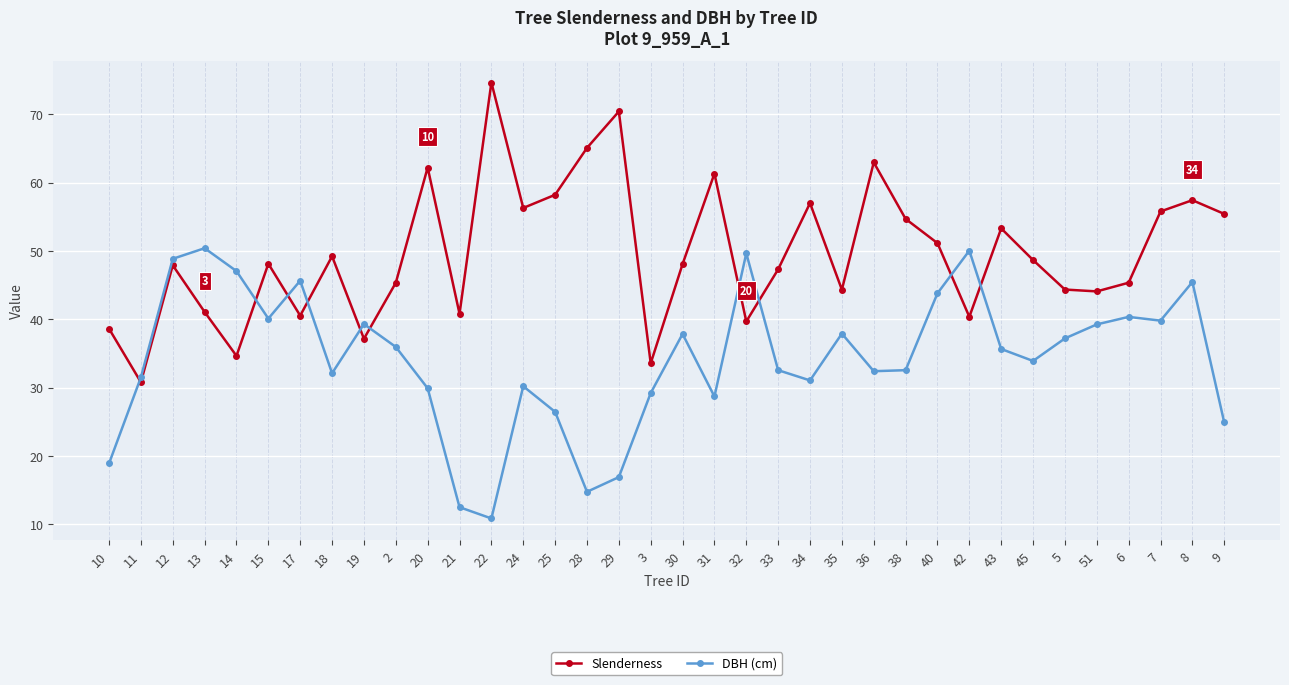

Which category has the lowest value in the DBH (cm) series?

22